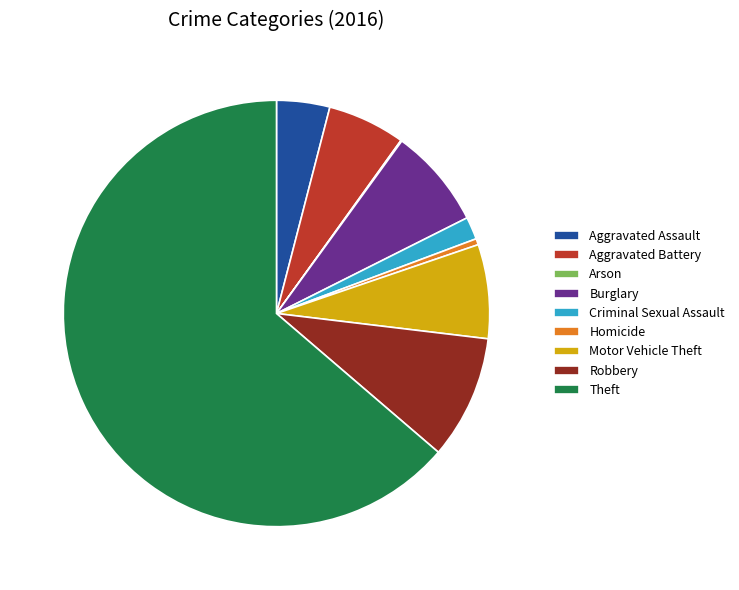

What is the majority slice?

Theft